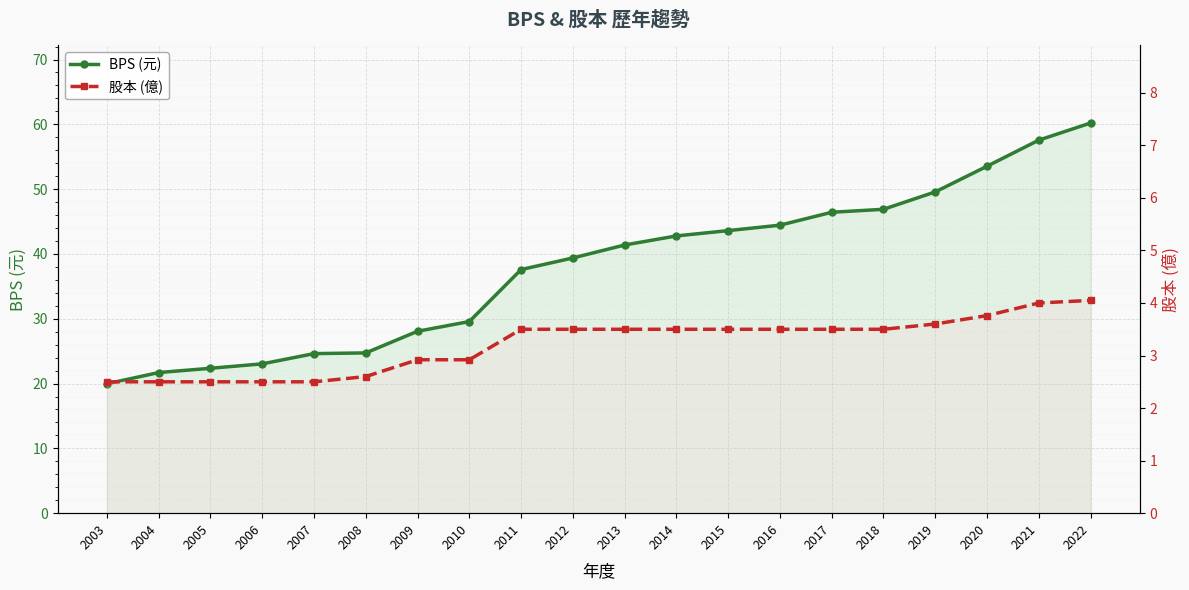

True or false: BPS (元) has a value of 28.1 at 2009.

True